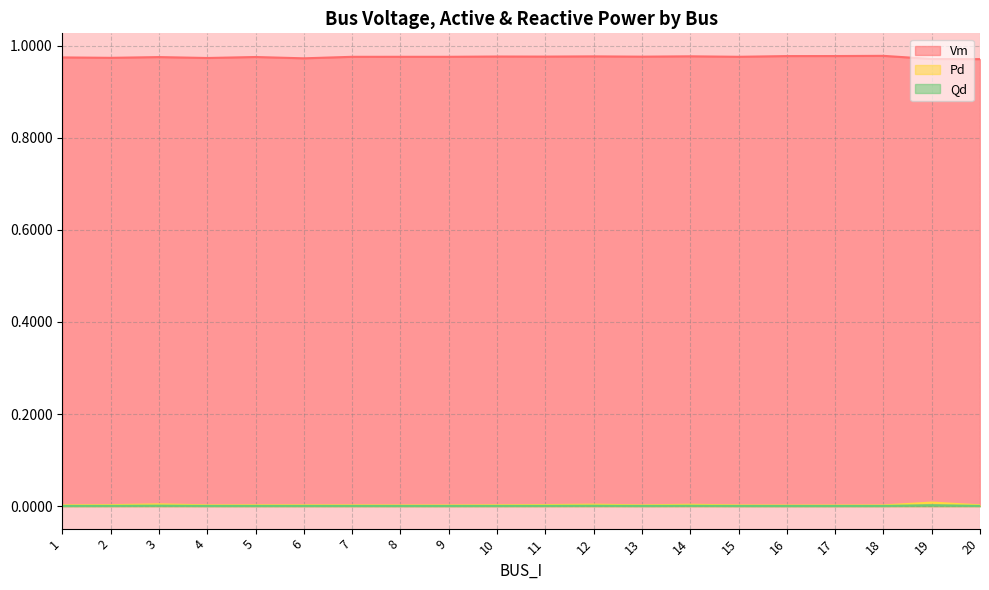

True or false: Qd has a value of 0.0 at 2.

True